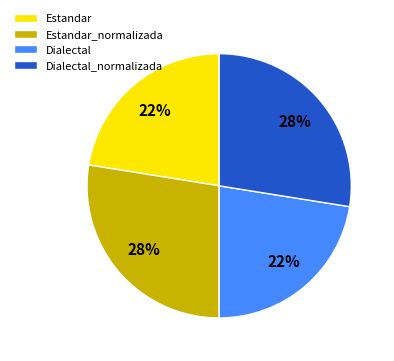

Is it true that Estandar is 30% of the pie?

False